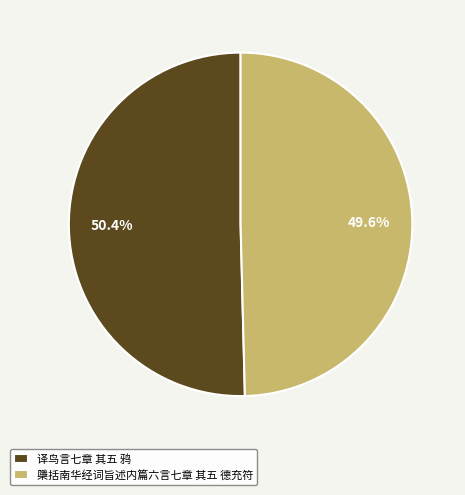

Combined, do 檃括南华经词旨述内篇六言七章 其五 德充符 and 译鸟言七章 其五 鸦 account for over 50%?

Yes